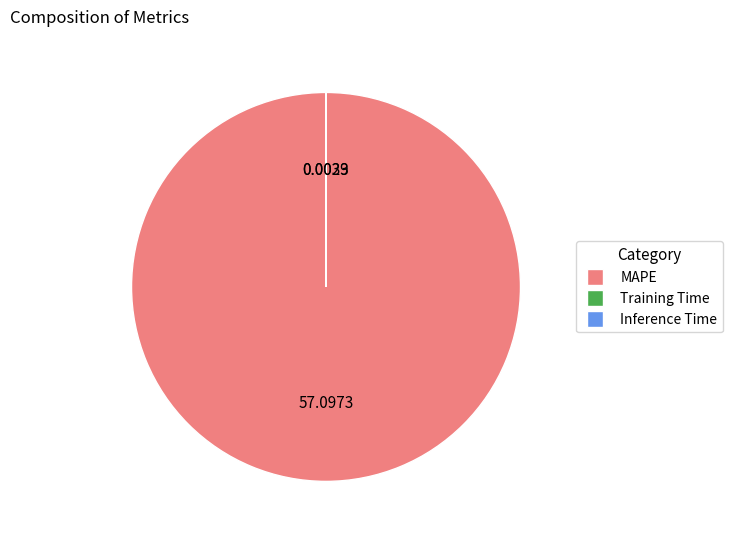

Which slice is the largest?

MAPE